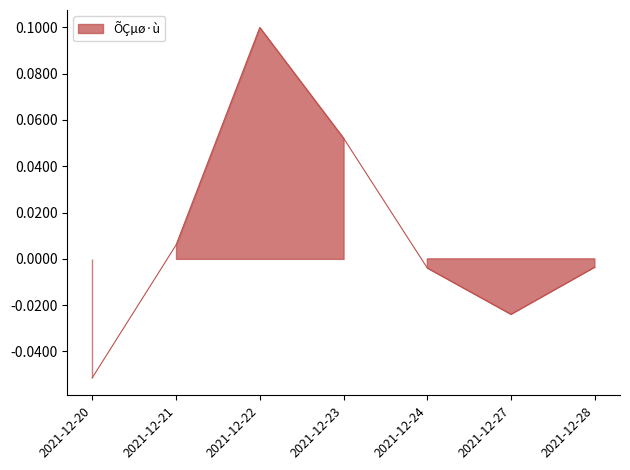

True or false: the data has more than 2 interior local peaks.

False